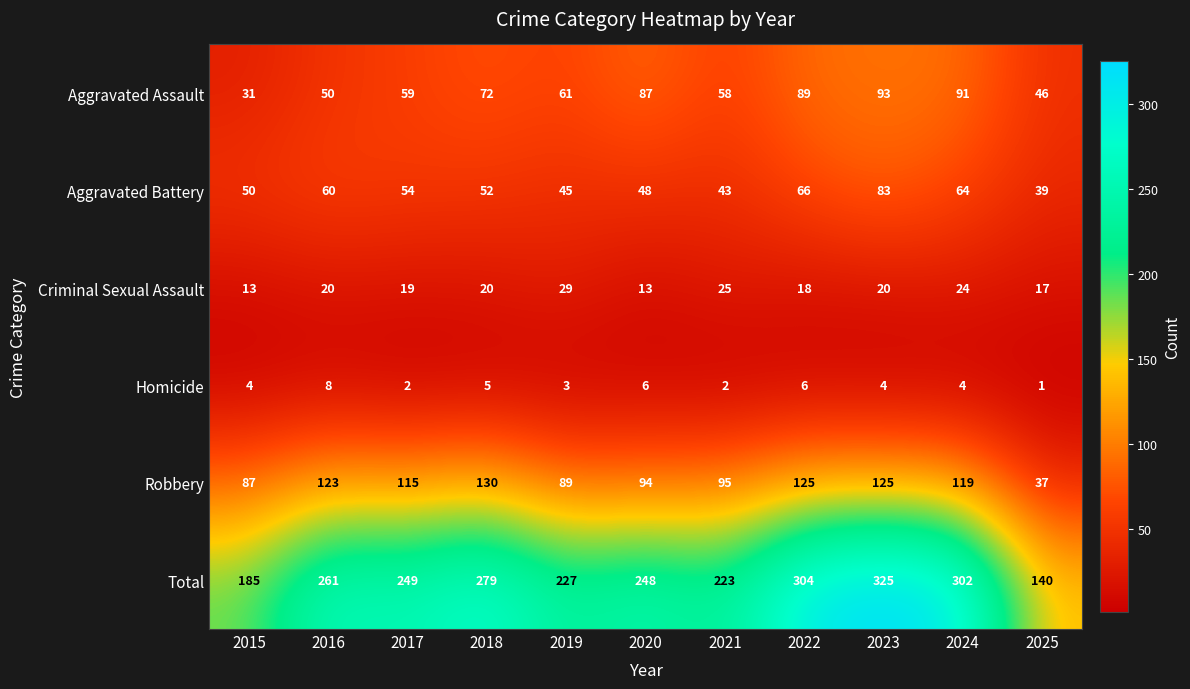

Which category has the highest value in the Total series?

2023